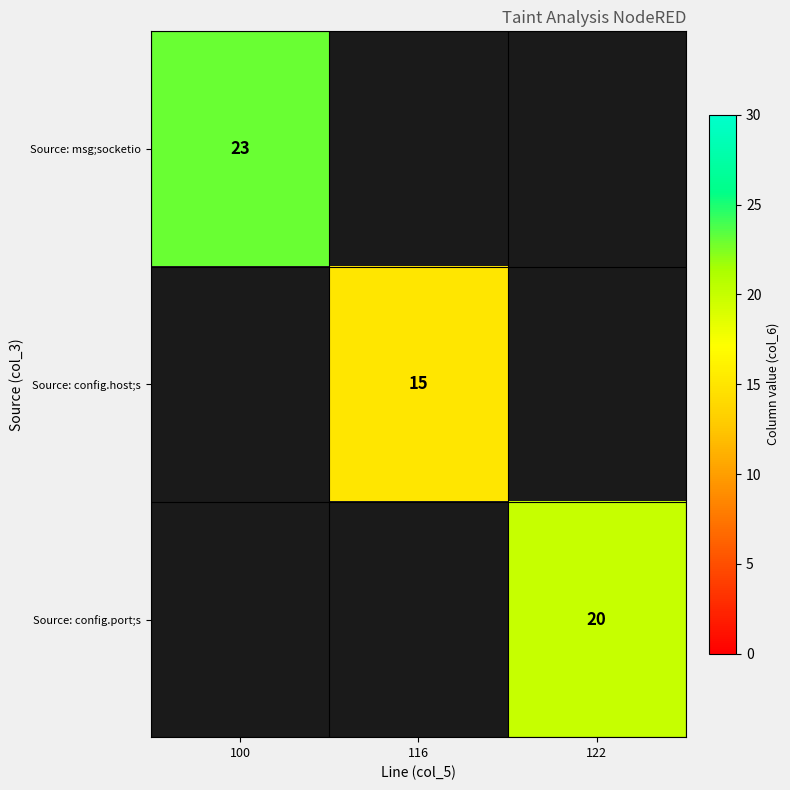

The Source: config.host;s series shows 15 at 116. True or false?

True